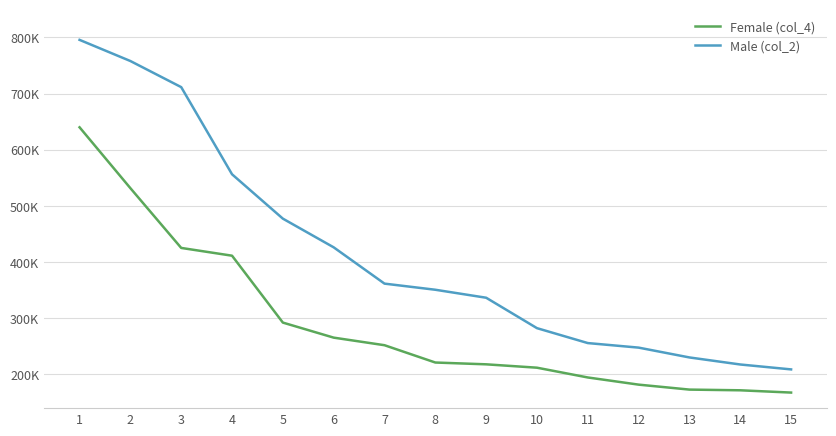

What is the difference between the Female (col_4) values at 9 and 10?

6000